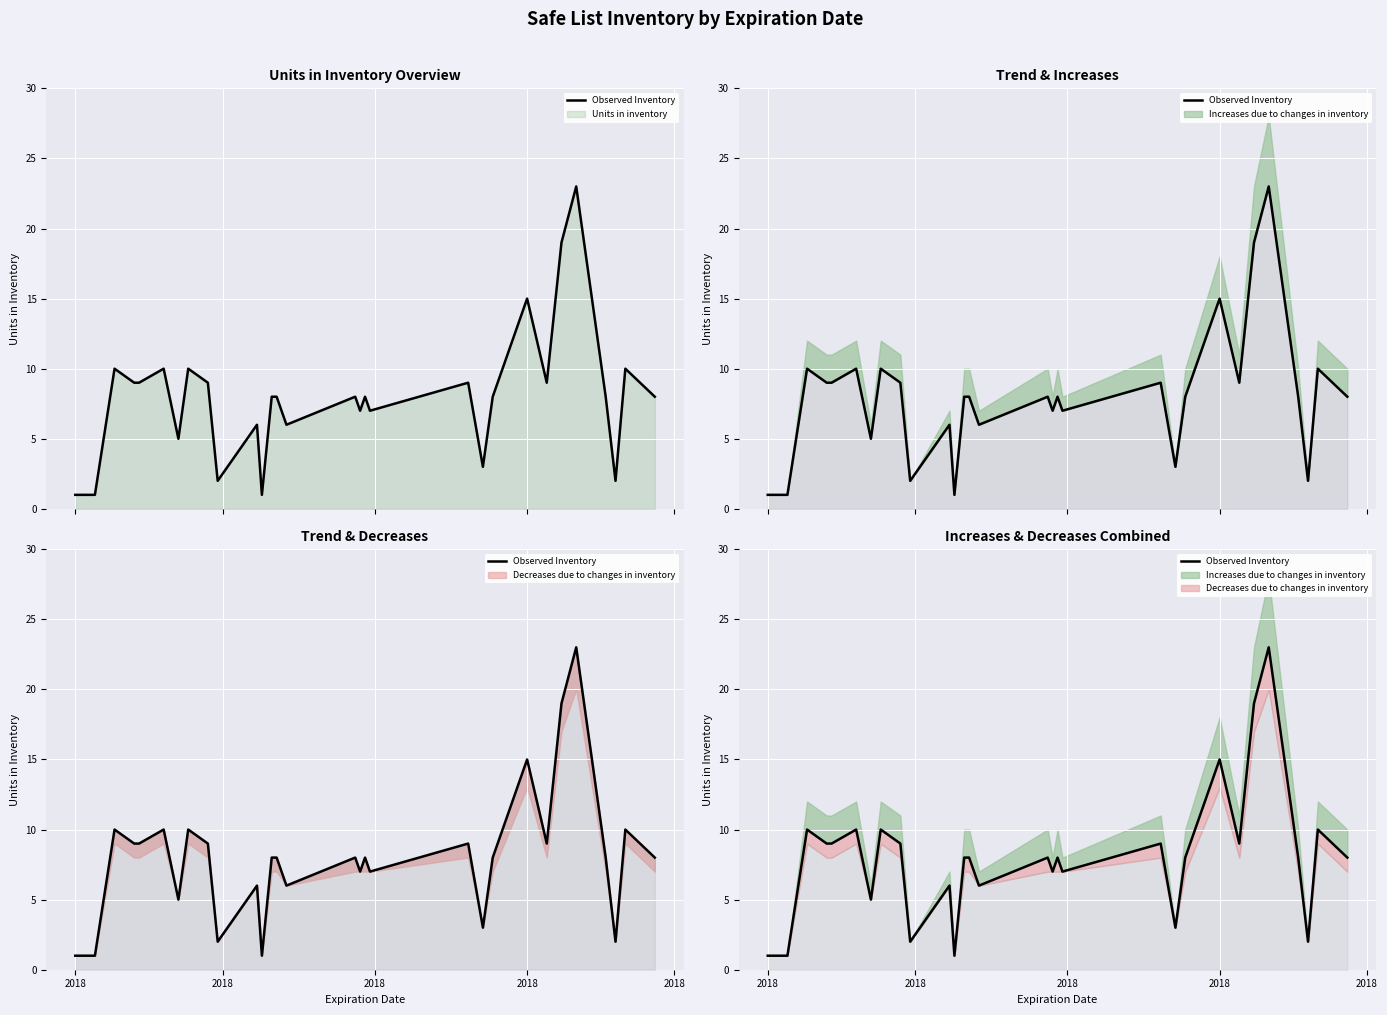

How many lines are shown in the chart?

1